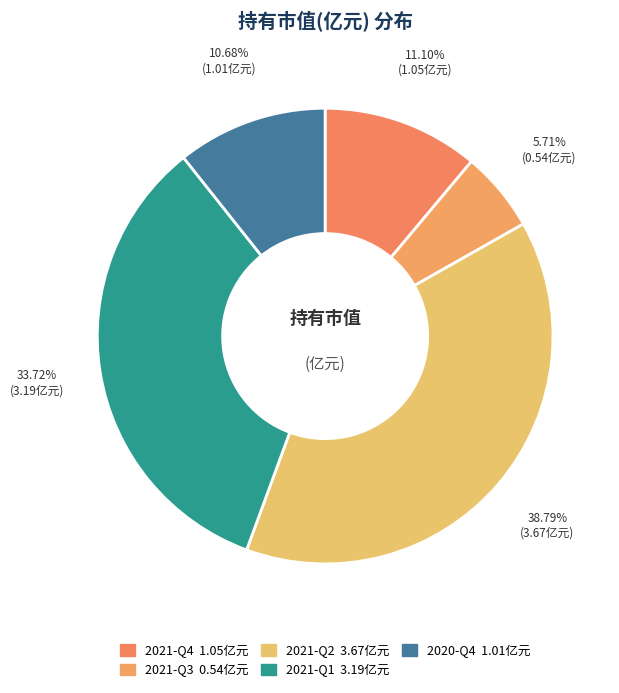

Which slice is the smallest?

2021-Q3